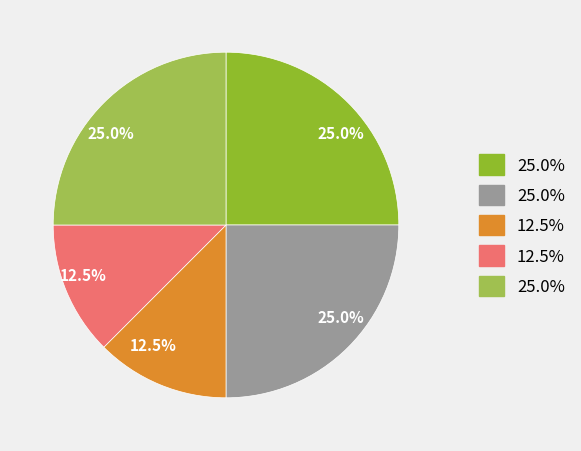

Is there any slice that represents more than half of the pie?

No